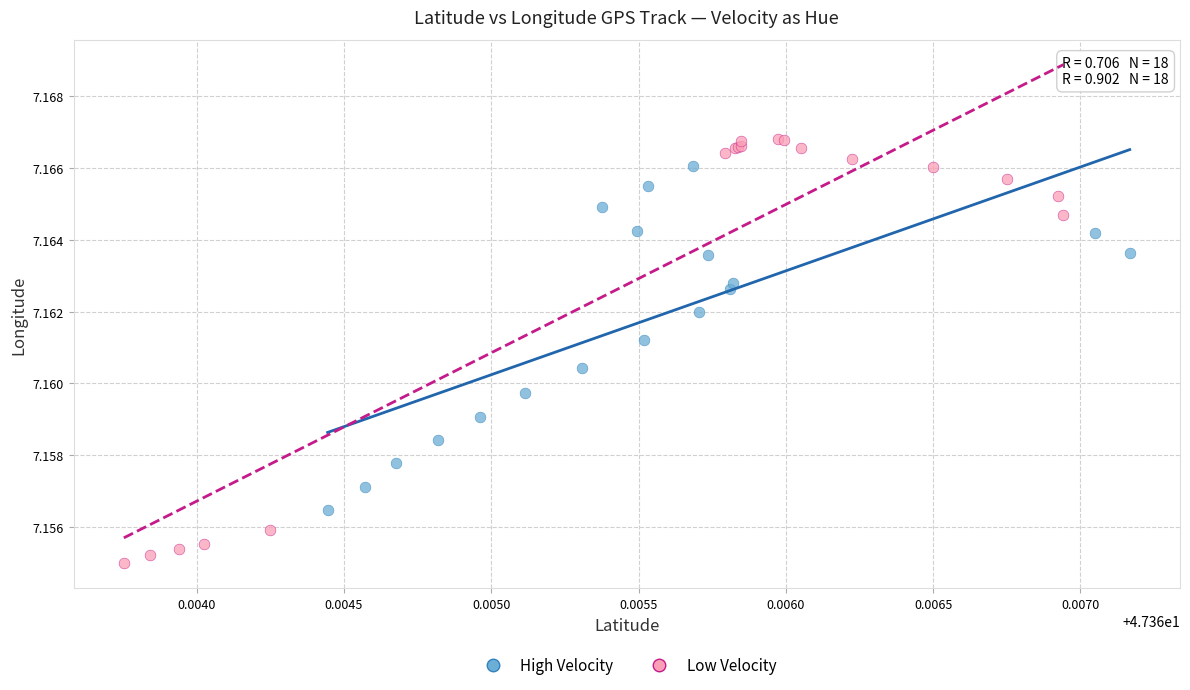

Which series has the largest Y range (max minus min)?

Low Velocity